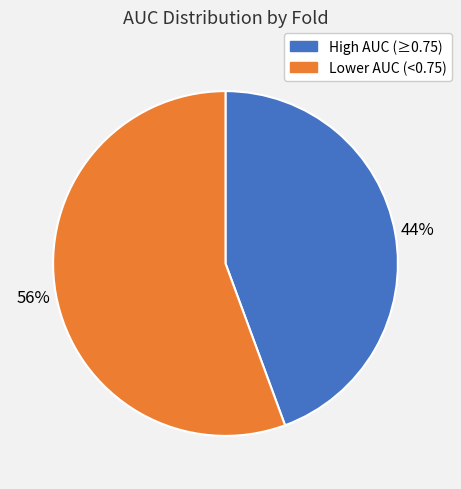

How many segments does this pie chart have?

2